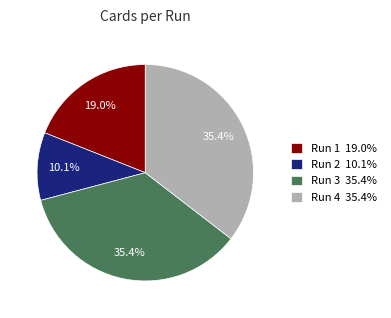

Approximately how many times larger is the value at Run 1 compared to Run 4?

0.5